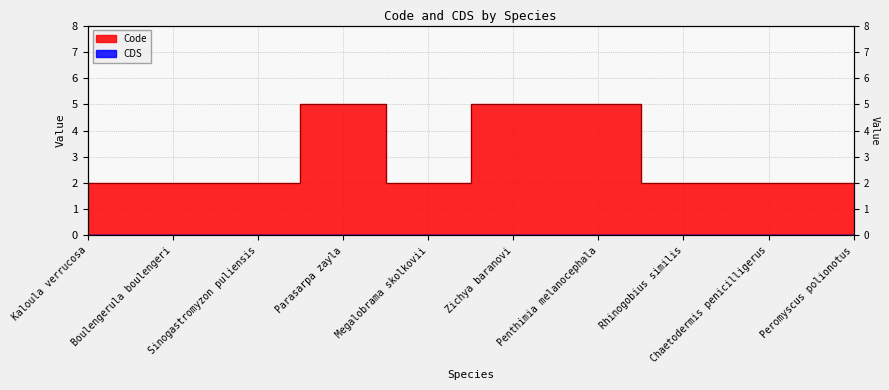

The value at Rhinogobius similis is 2. True or false?

True